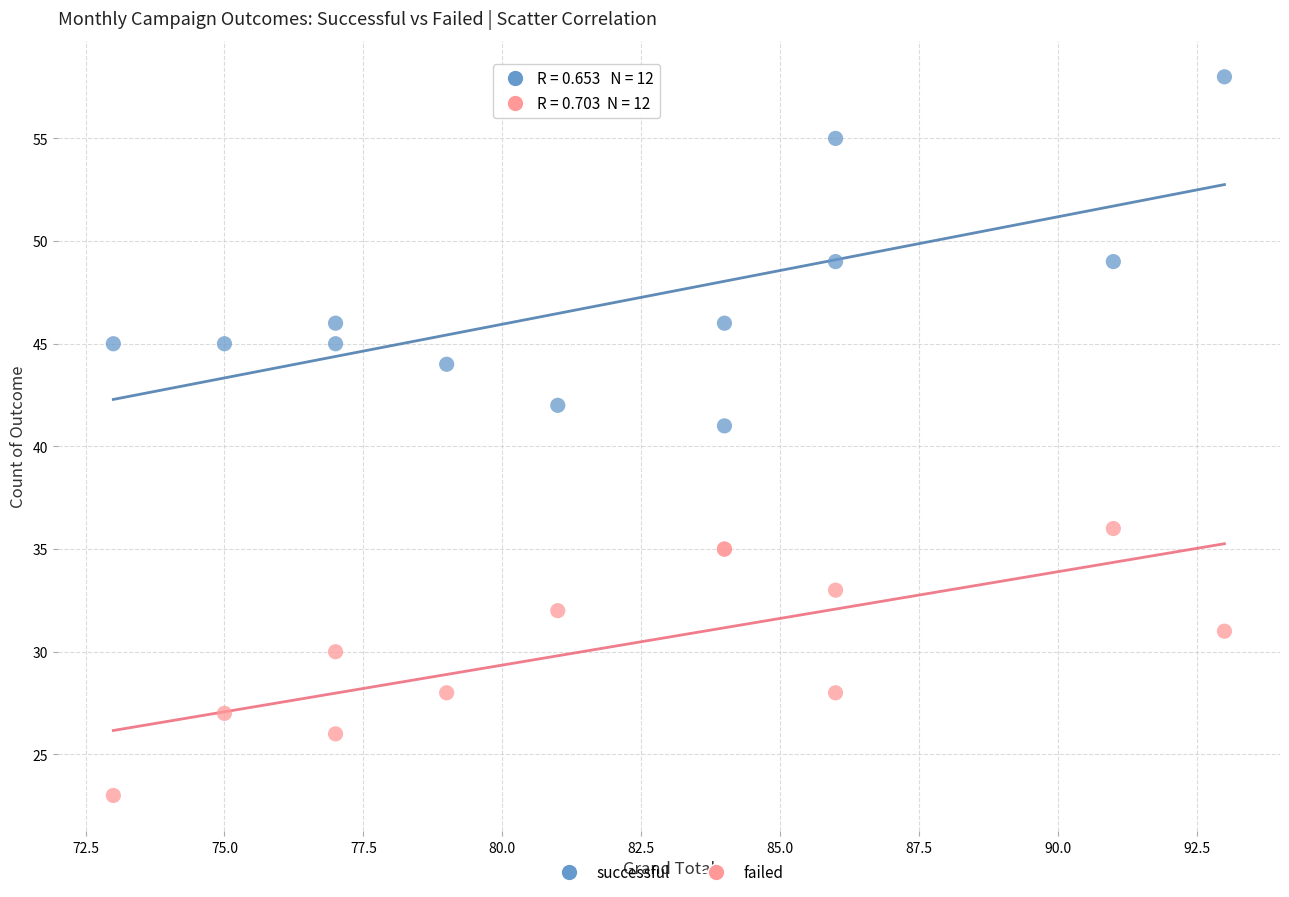

Across all series, what Y value is closest to 40?

41